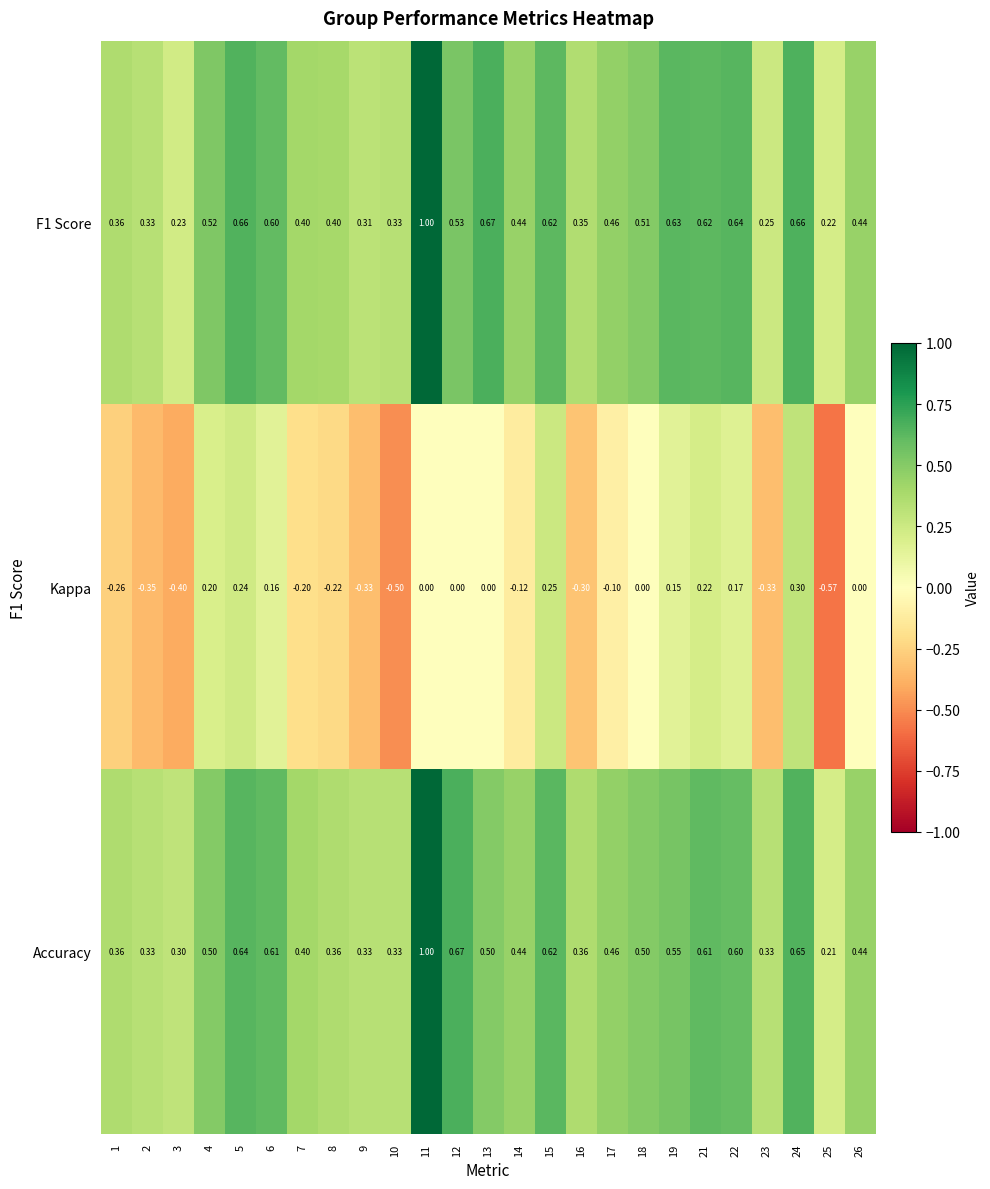

Is the value of Kappa at 1 greater than the value of Accuracy at 5?

No